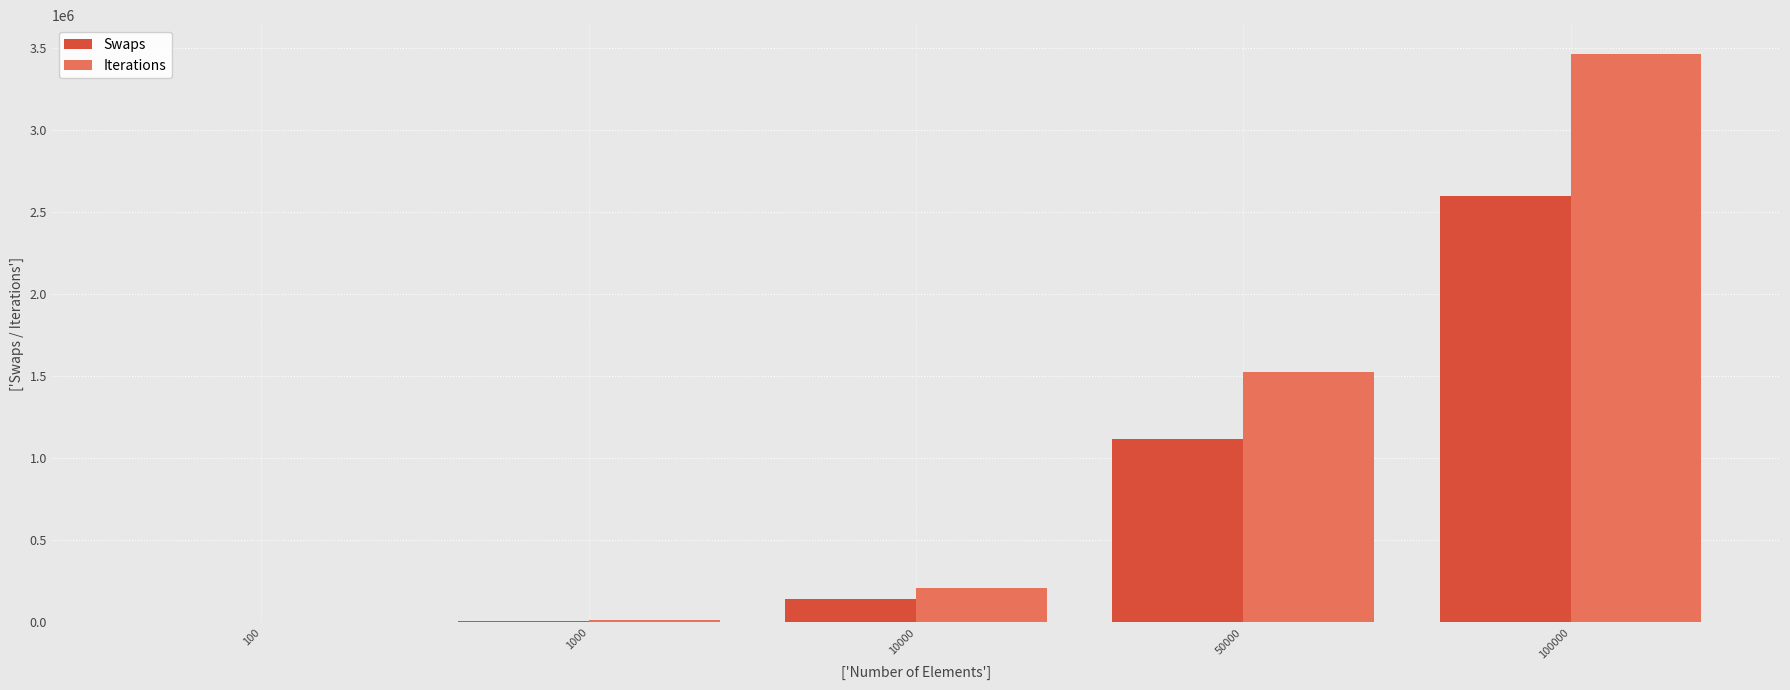

Is the value of Swaps at 10000 greater than the value of Iterations at 100000?

No